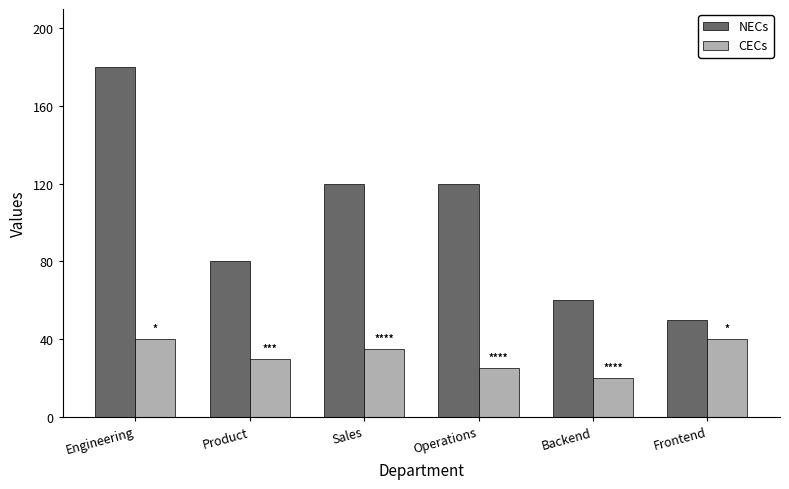

Rank the series by their average value, from lowest to highest.

CECs, NECs